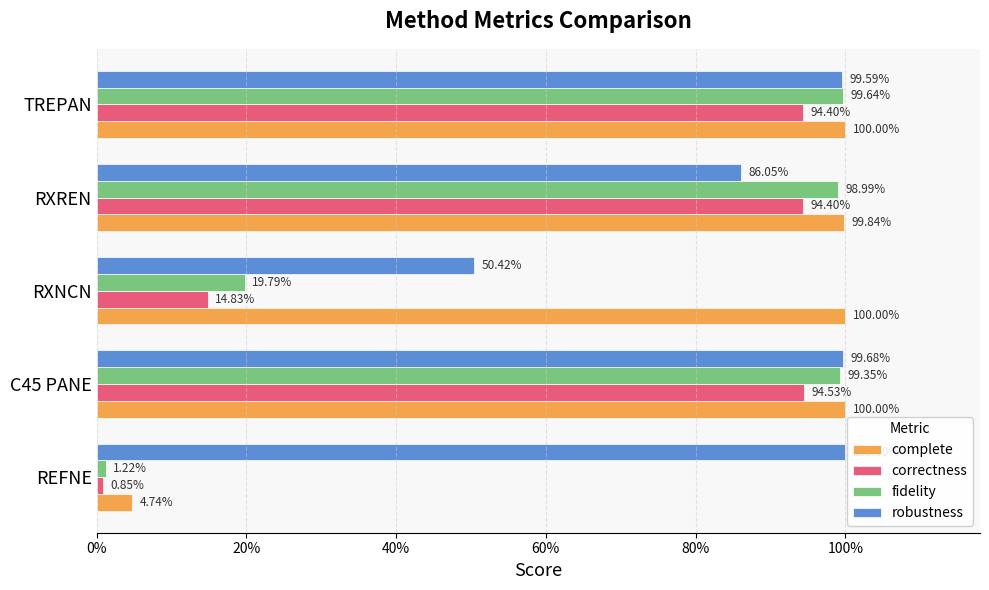

What are all the series names shown in the legend?

complete, correctness, fidelity, robustness